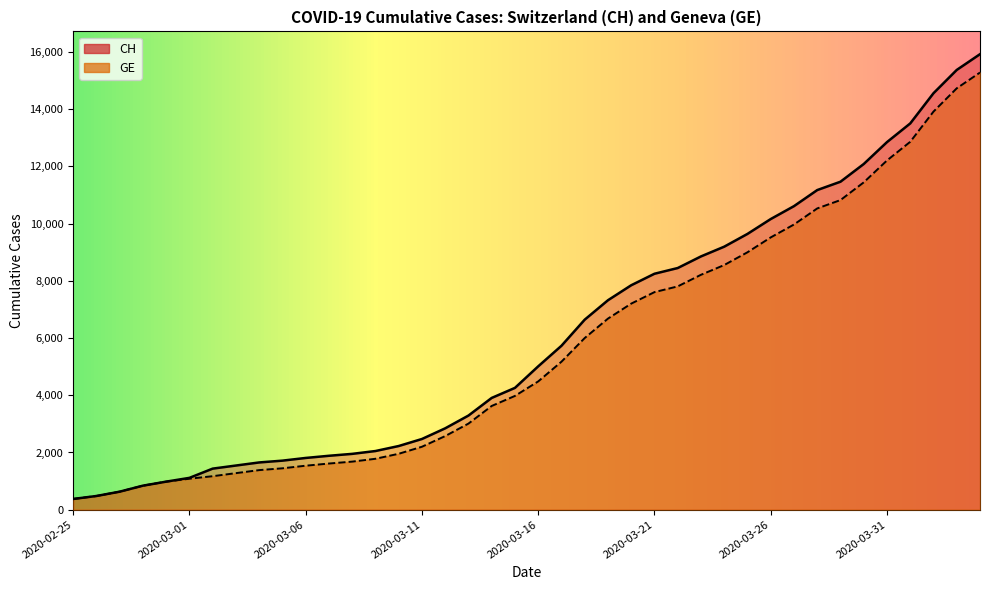

What is the highest value of the GE series?

15284